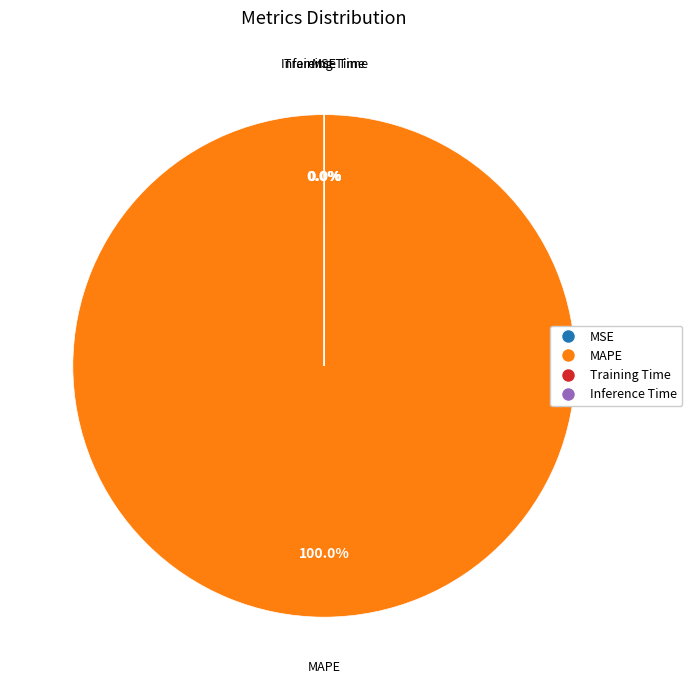

The Training Time slice represents 1% of the pie. True or false?

False